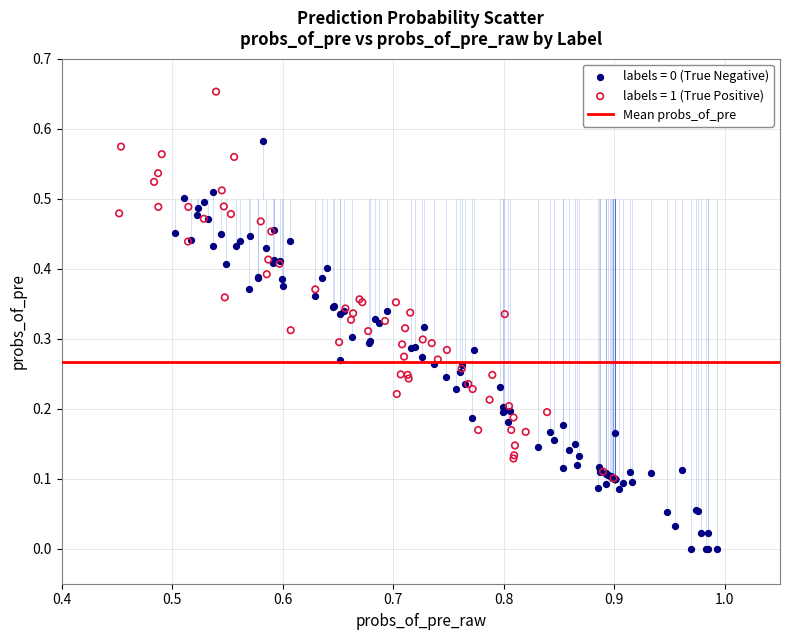

Which series reaches the maximum Y coordinate?

labels = 1 (True Positive)